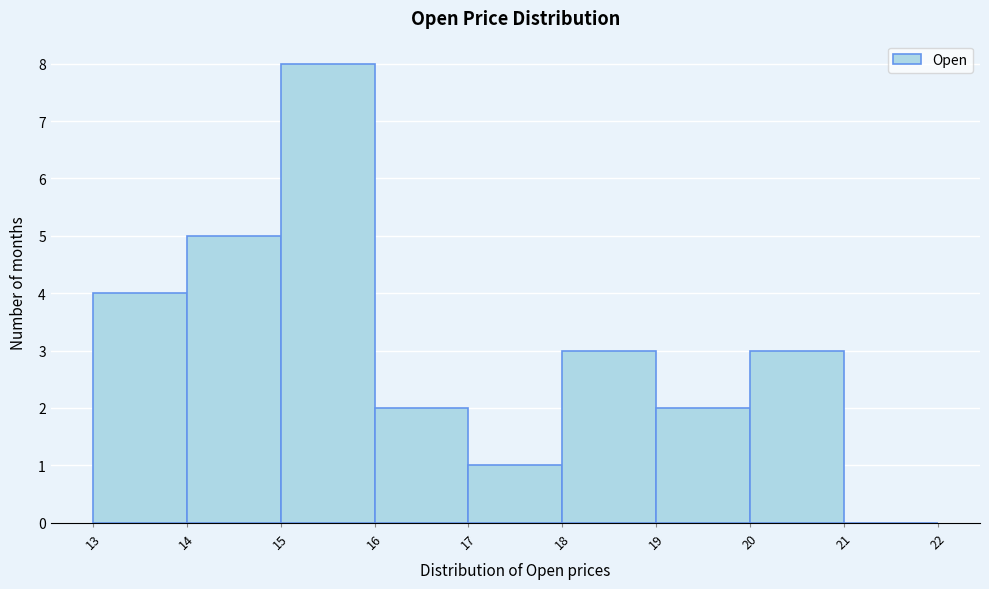

Reading left to right, transcribe this chart: for each bar, give the range it covers on the x-axis and its height. The values are not printed on the chart, so give them approximately, as read against the axis.

13 to 14: 4
14 to 15: 5
15 to 16: 8
16 to 17: 2
17 to 18: 1
18 to 19: 3
19 to 20: 2
20 to 21: 3
21 to 22: 0